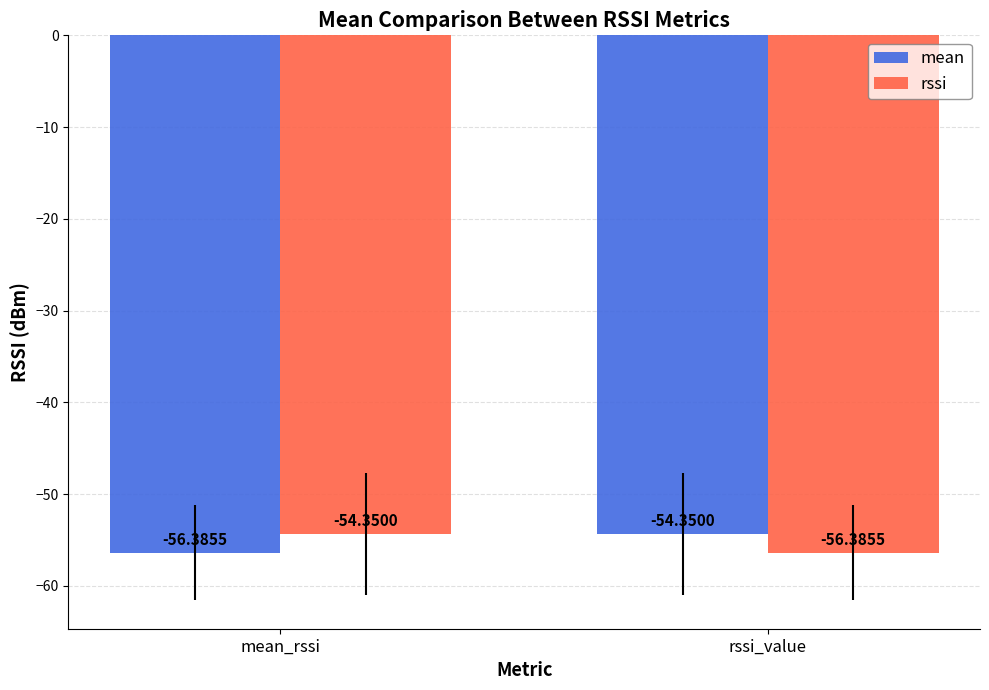

What is the sum of the rssi values at mean_rssi and rssi_value?

-110.7